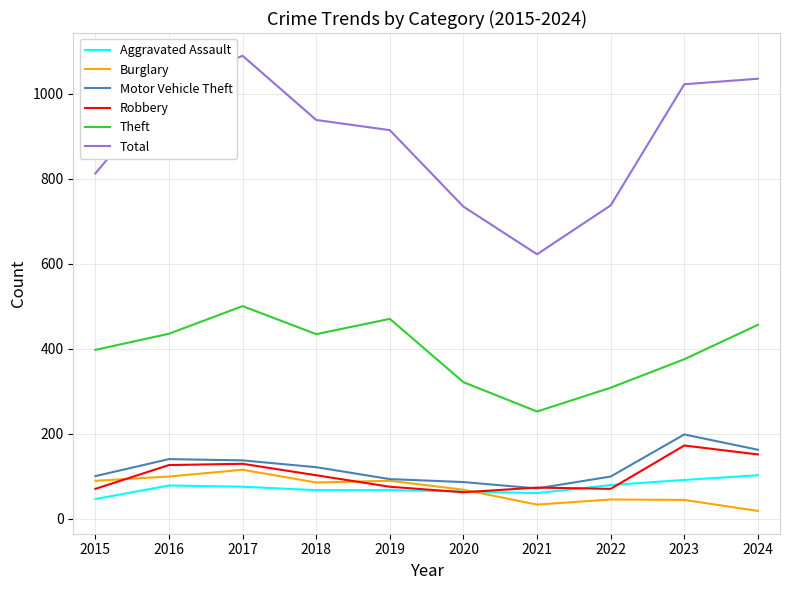

True or false: Aggravated Assault and Motor Vehicle Theft cross at least once.

False